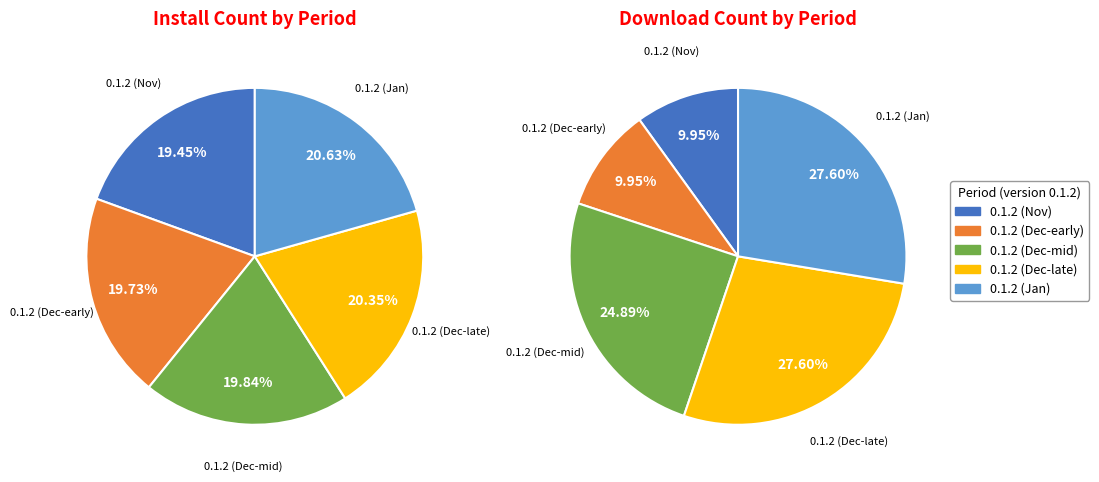

What is the ratio of the value at 2024-11-27 to the value at 2024-12-17?

1.0